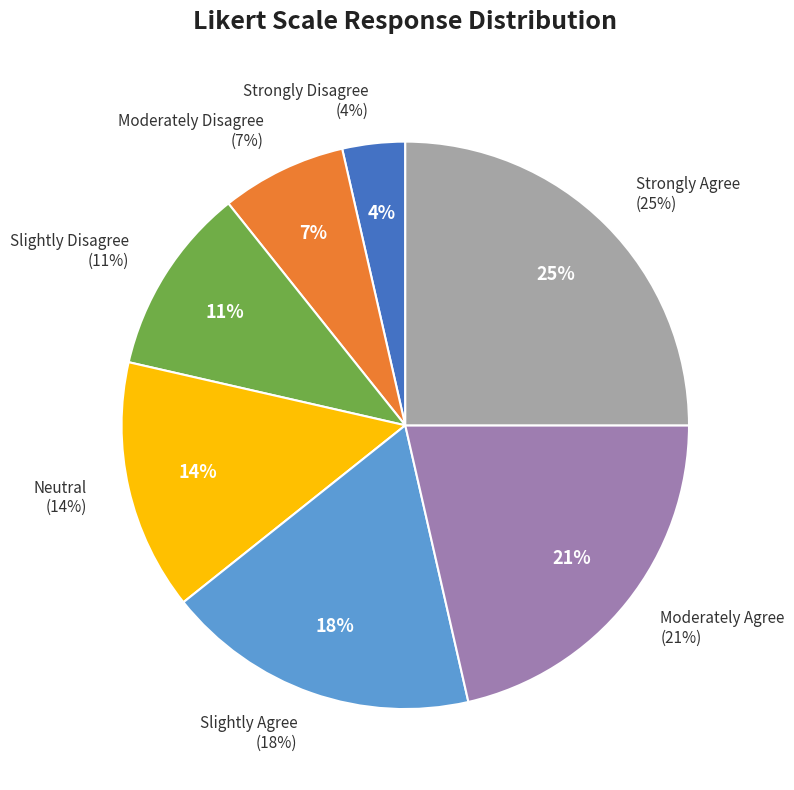

How many segments does this pie chart have?

7